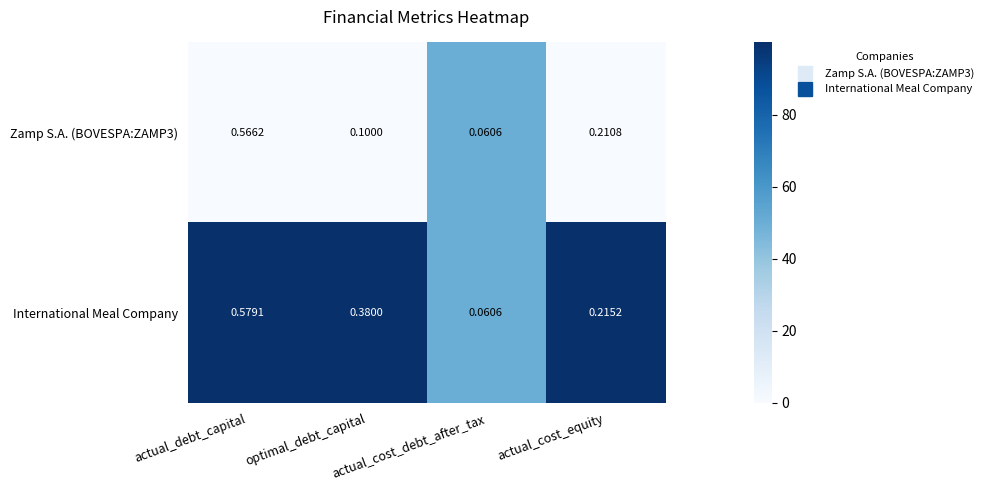

At which label is International Meal Company closest to 0?

actual_cost_debt_after_tax